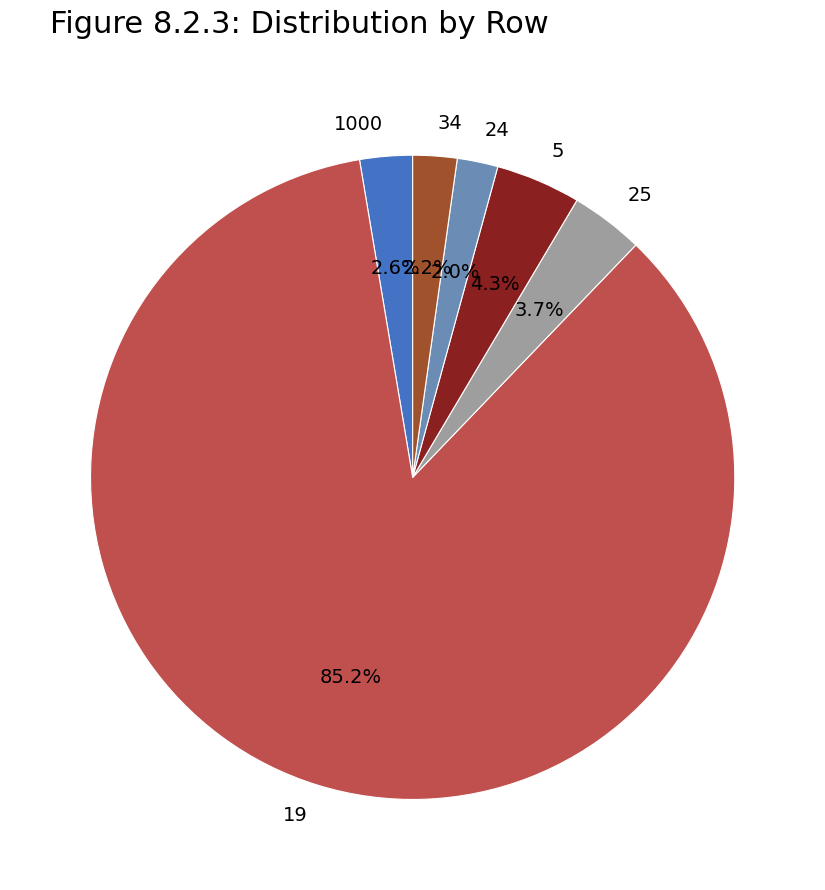

What is the majority slice?

19